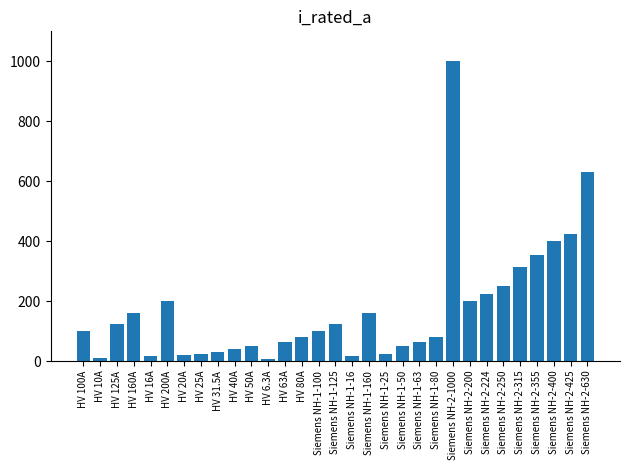

What is the value of the 15th bar from the left?

100.0